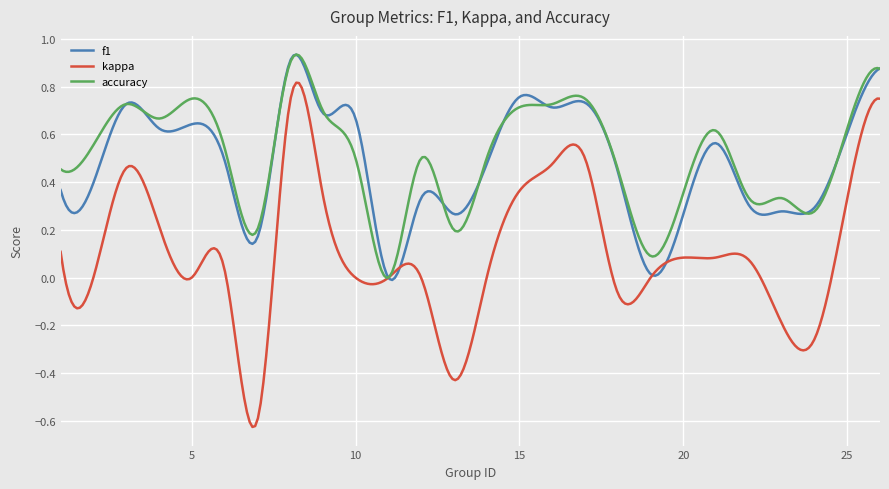

Which series has the largest range (max minus min)?

kappa